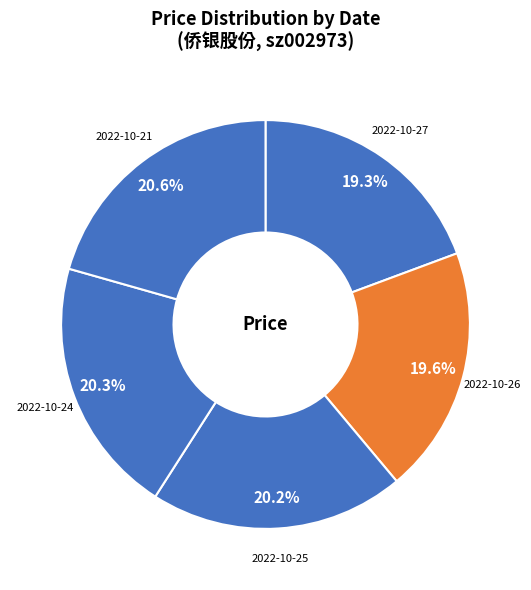

Approximately how many times larger is the value at 2022-10-26 compared to 2022-10-27?

1.0